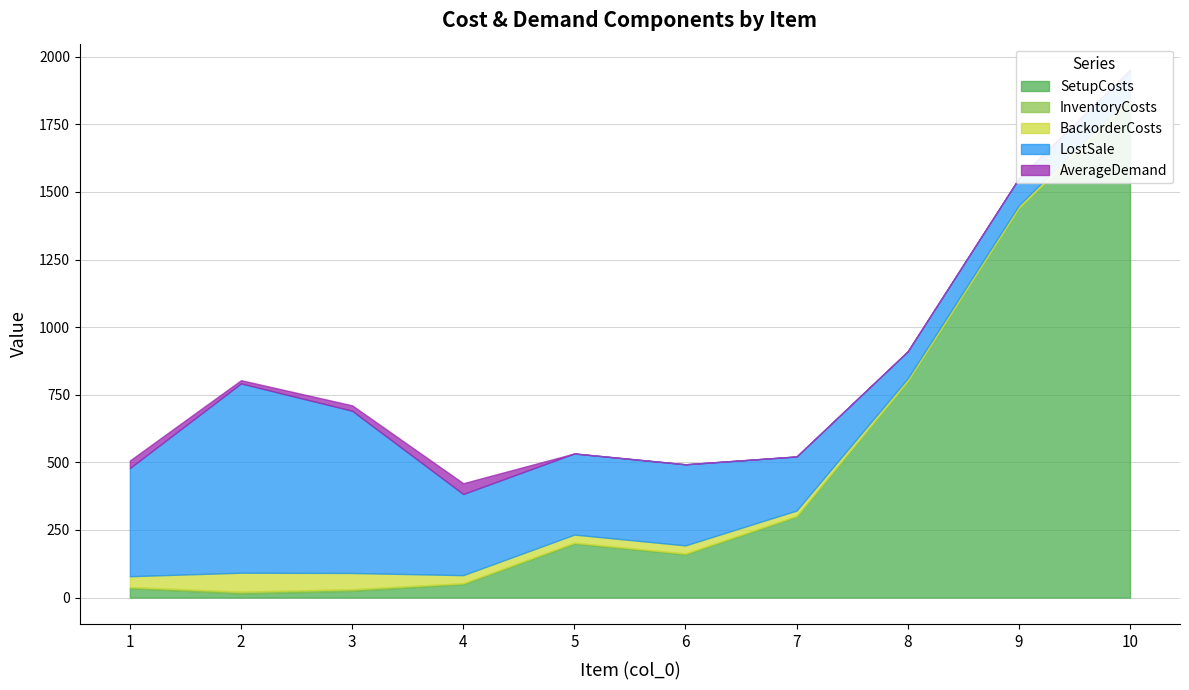

After their last crossing, which series has the higher values: BackorderCosts or SetupCosts?

SetupCosts